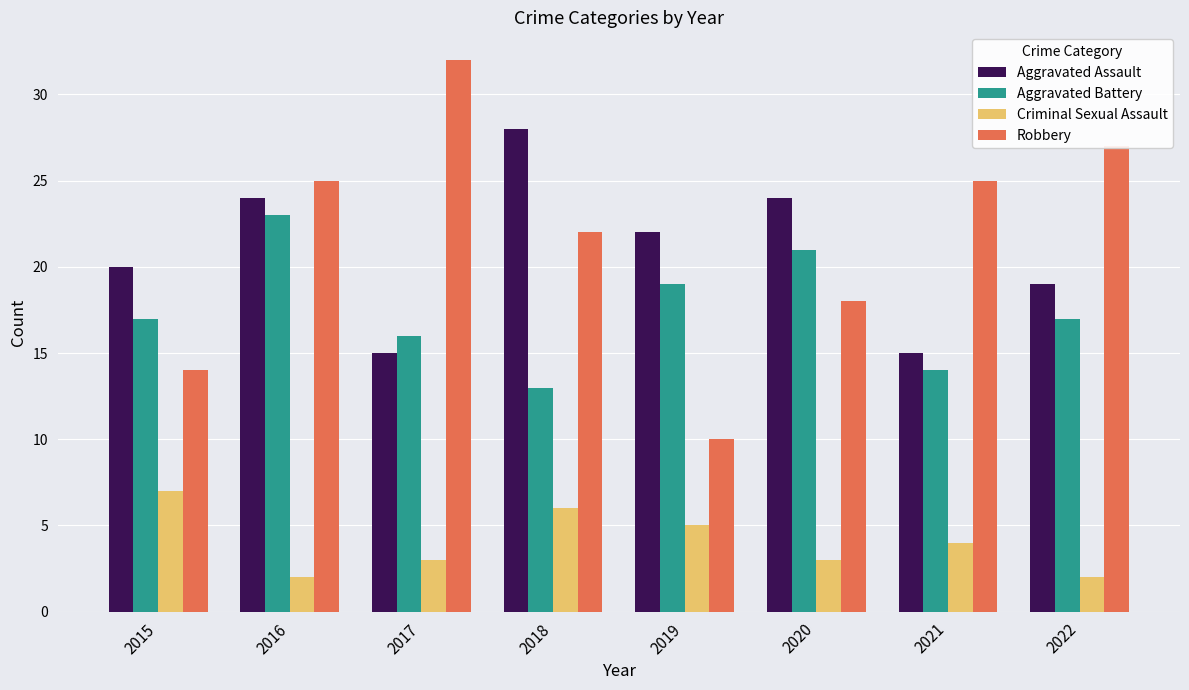

Are the bars horizontal?

No